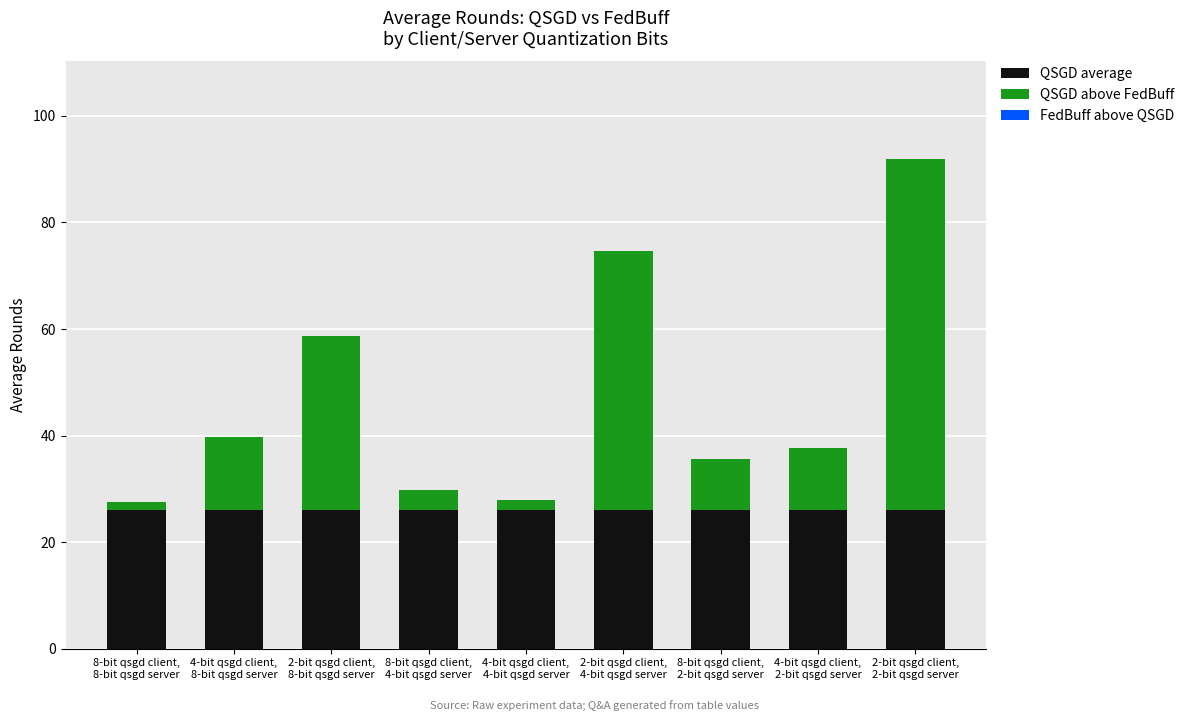

What is the sum of the QSGD average values at 4-bit qsgd client,
2-bit qsgd server and 8-bit qsgd client,
2-bit qsgd server?

52.1